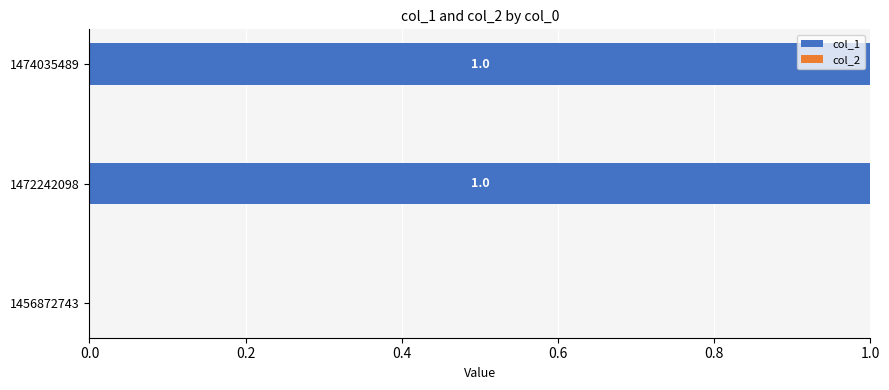

How many distinct data groups are displayed?

1